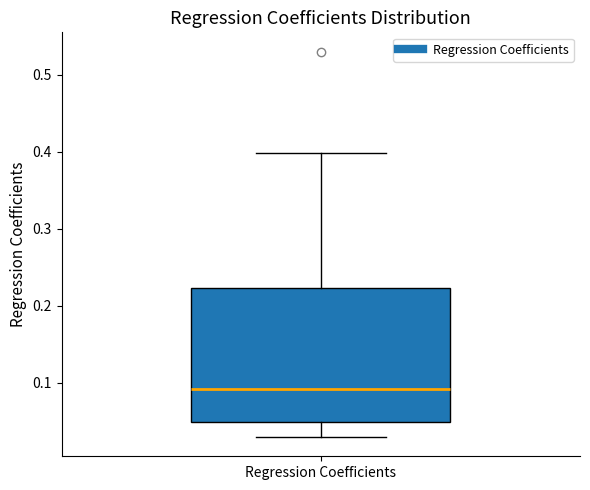

Read this box plot against the y-axis: the position of the median line, the range covered by the box, and the ends of both whiskers. The values are not printed on the chart, so give them approximately, as read against the axis.

median 0.09, box 0.05 to 0.22, whiskers 0.03 to 0.40